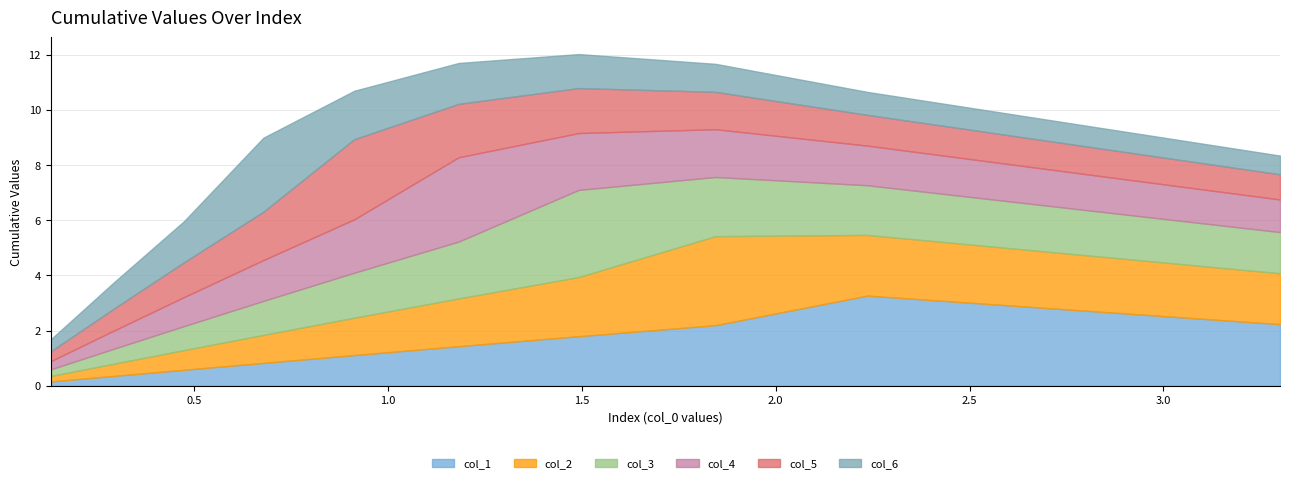

How many times do col_4 and col_6 cross each other?

1